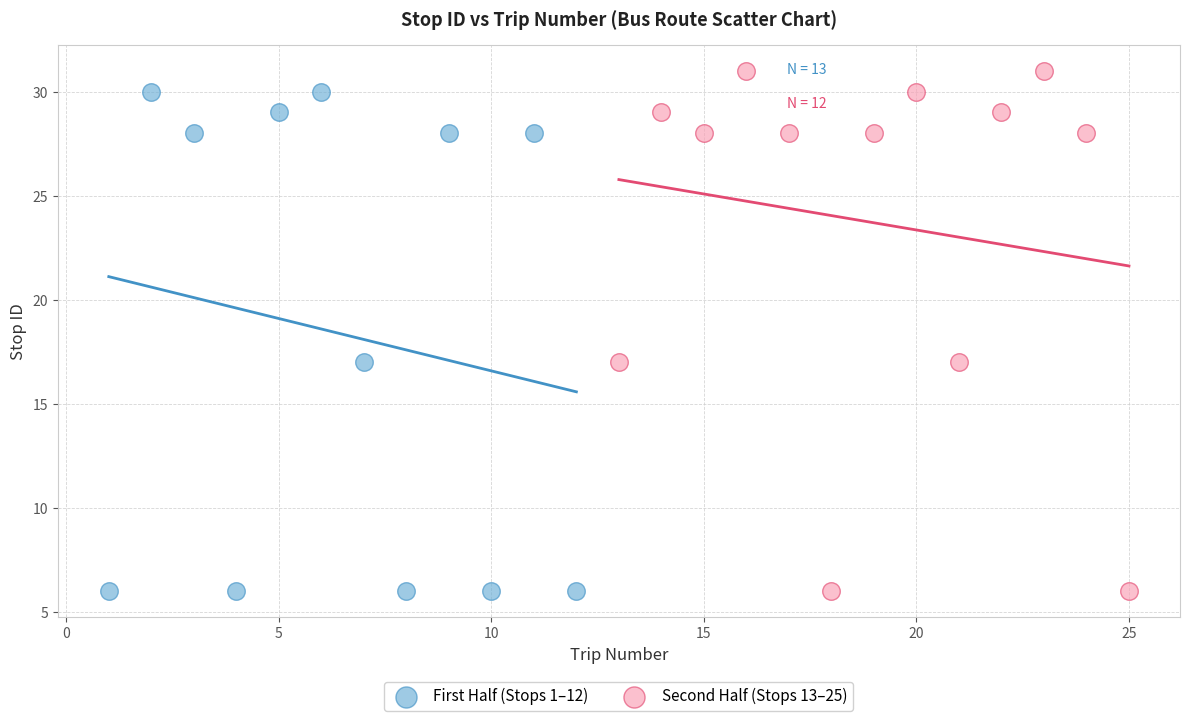

What are all the series names shown in the legend?

First Half (Stops 1–12), Second Half (Stops 13–25)